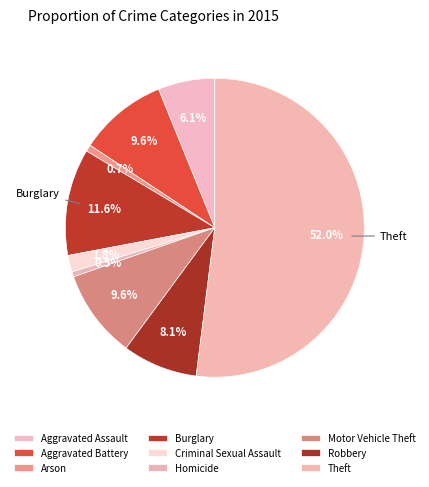

Which has a higher value, Theft or Homicide?

Theft